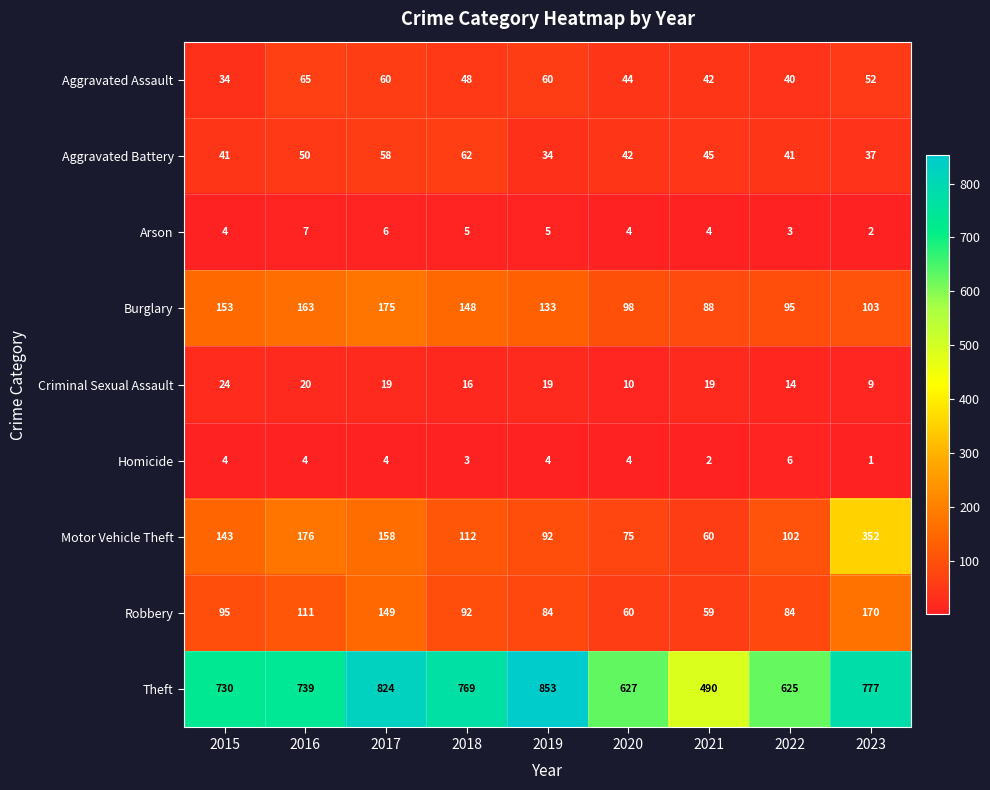

The value of Aggravated Battery at 2016 is 18. True or false?

False